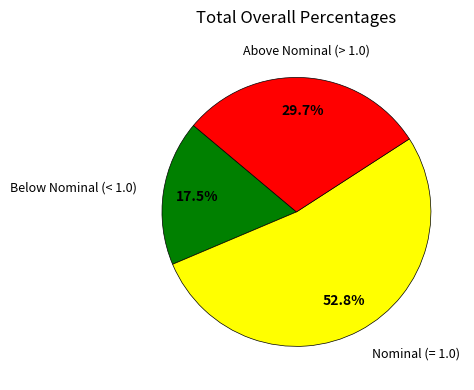

Count the number of slices in the pie.

3